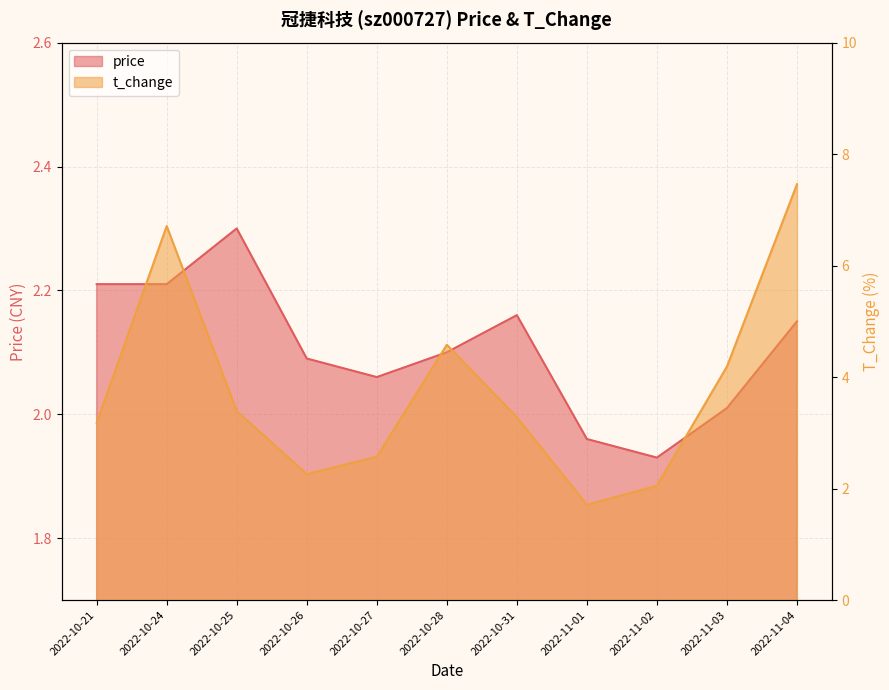

At 2022-10-21, list the series in order from smallest to largest.

price, t_change